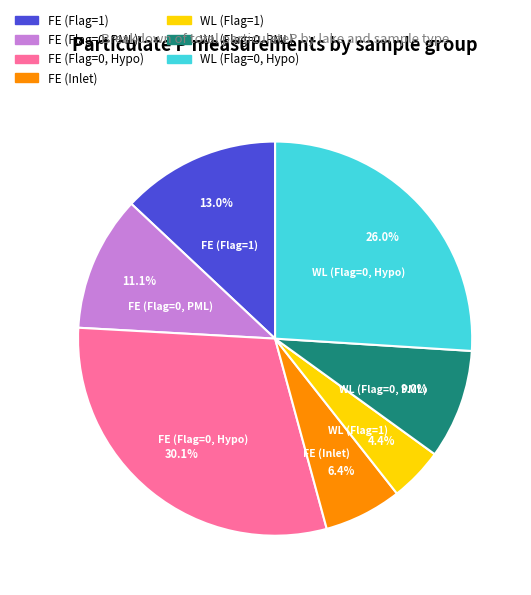

Count the number of slices in the pie.

7